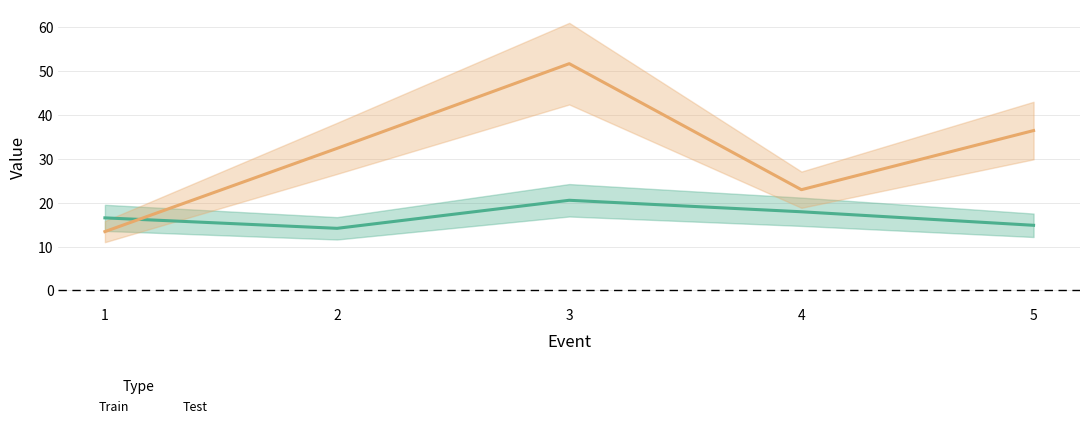

At which category is the sum across all series the highest?

3